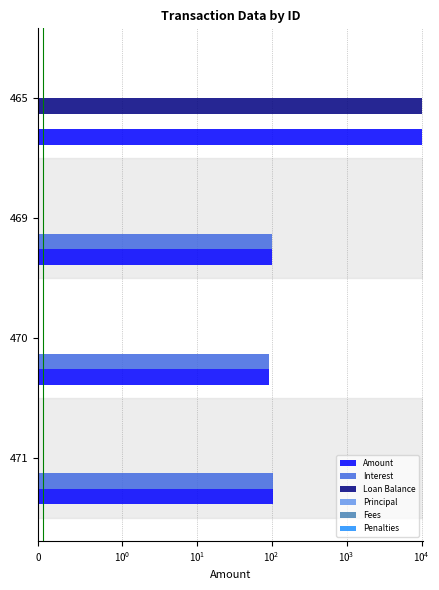

Which series changed the most between $\mathdefault{0}$ and $\mathdefault{10^{0}}$?

Amount